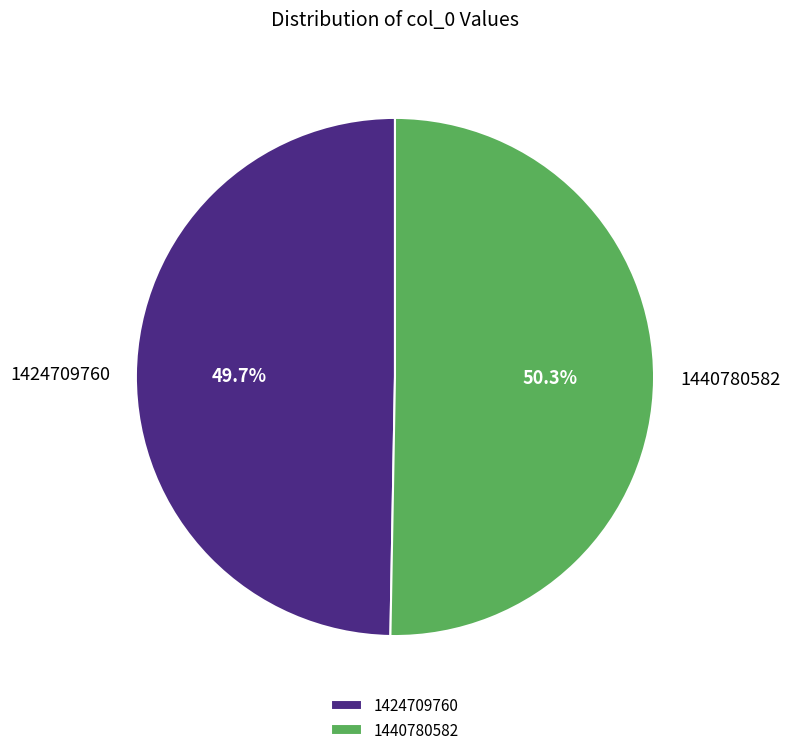

What is the total percentage of 1424709760 and 1440780582?

100.0%